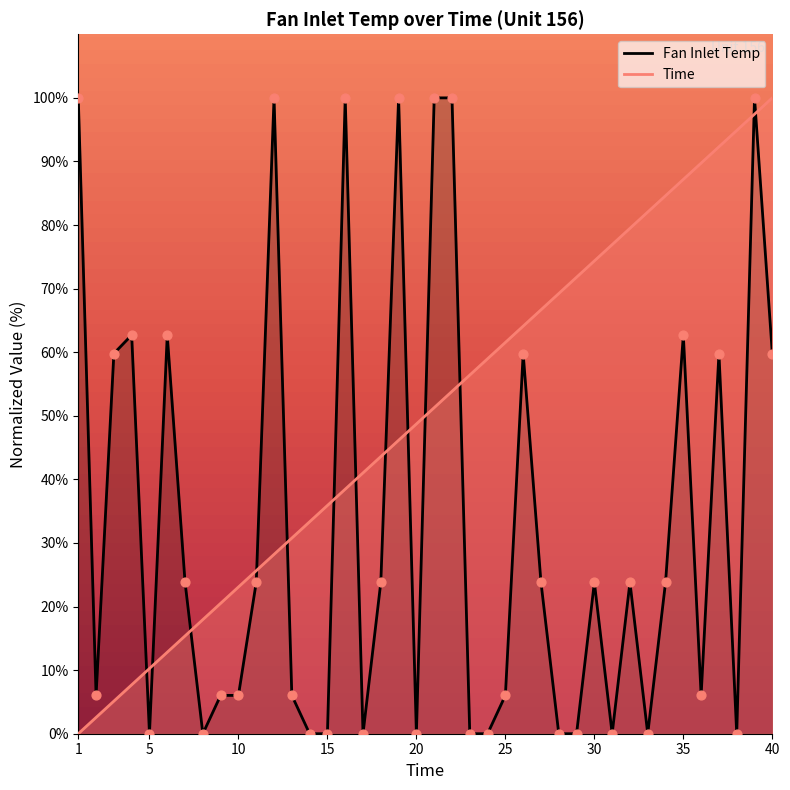

Which series has the widest spread of Y values?

Fan Inlet Temp